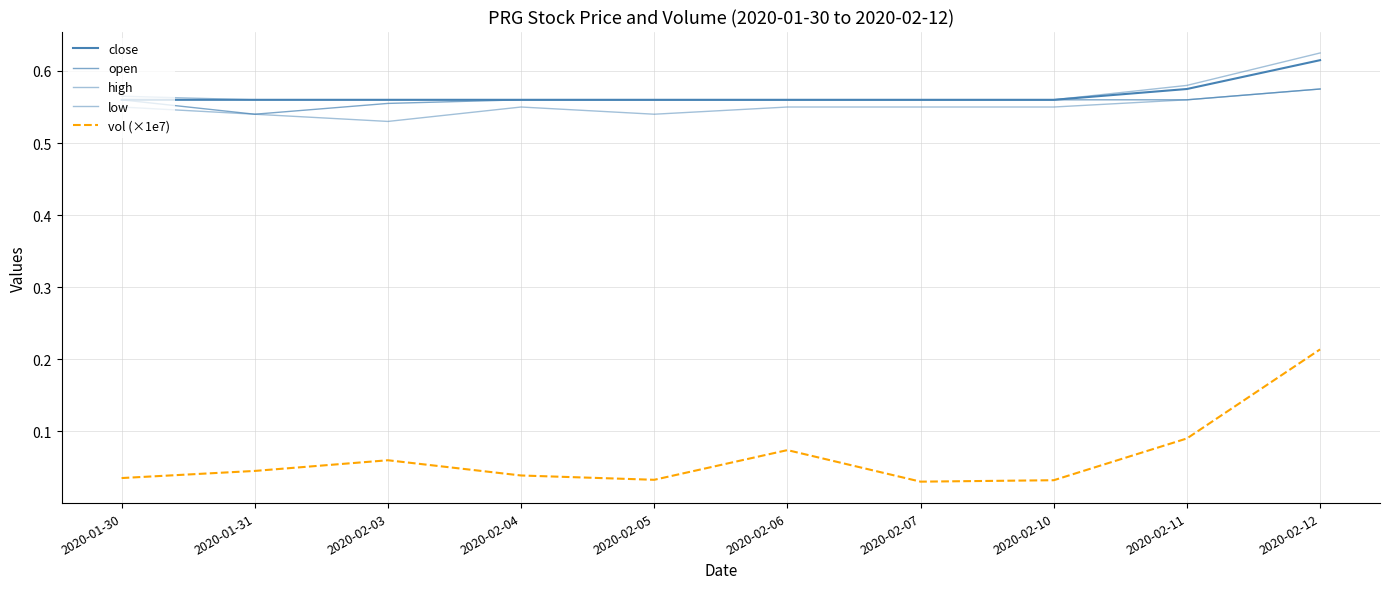

What position from the left is 2020-02-12?

10